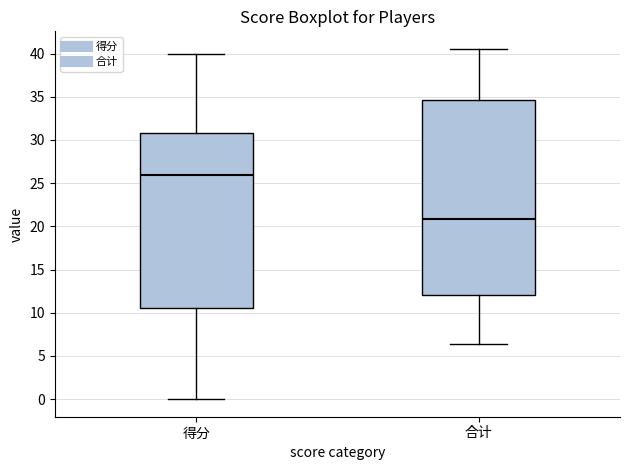

Which box has the lowest median line?

合计